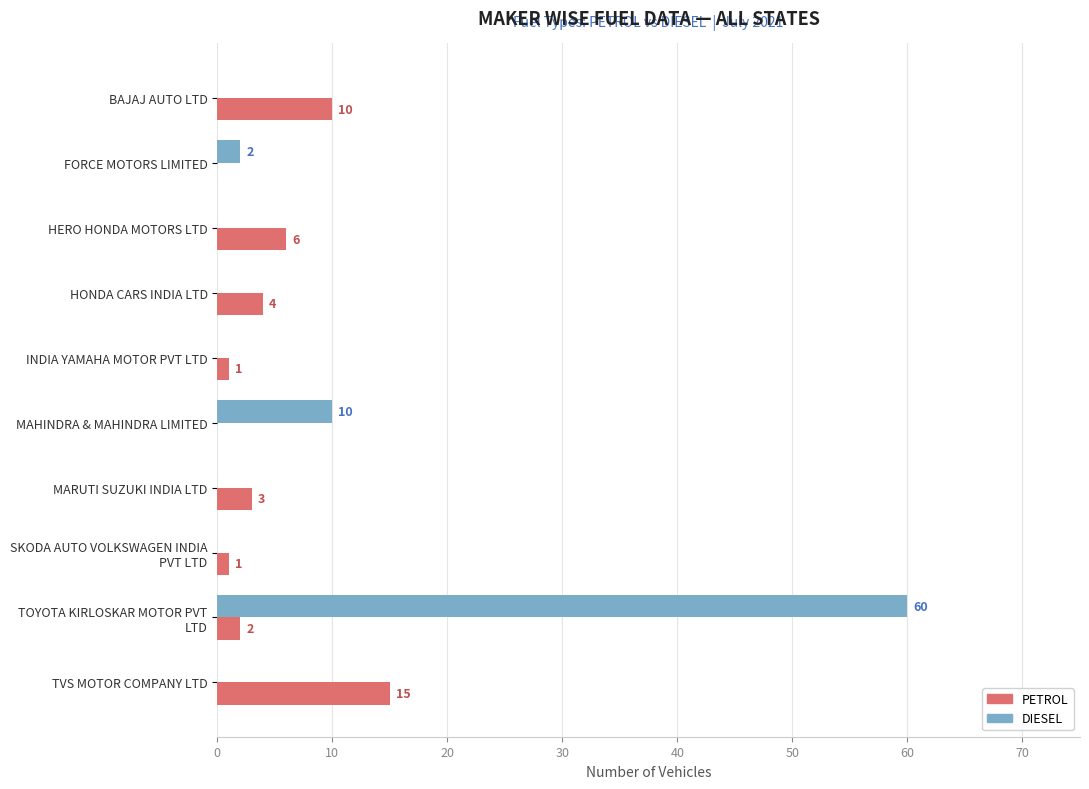

At which category does the chart reach its peak across all series?

TOYOTA KIRLOSKAR MOTOR PVT
LTD